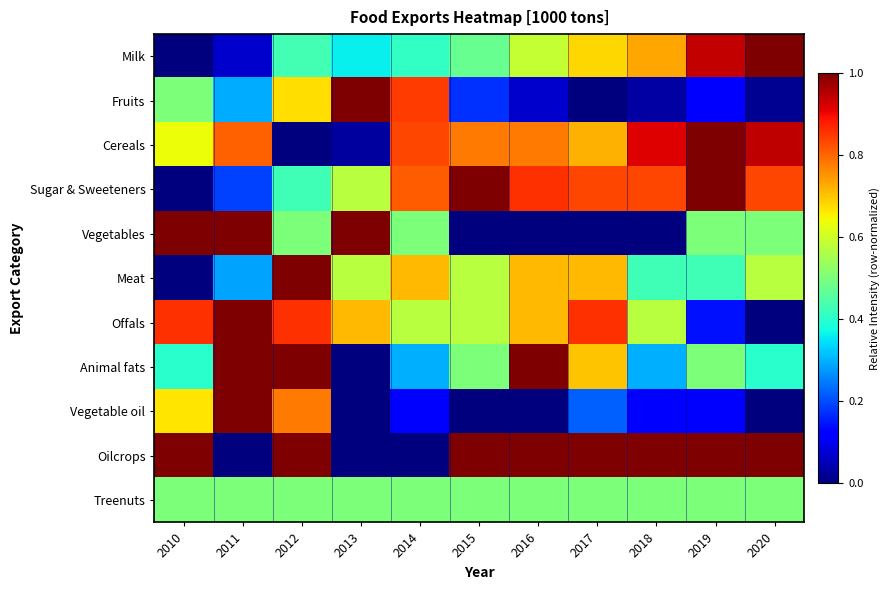

Reading left to right, list all the values displayed in this chart.

Milk: 2010=0.0	2011=0.1	2012=0.4	2013=0.4	2014=0.4	2015=0.5	2016=0.6	2017=0.7	2018=0.7	2019=0.9	2020=1.0
Fruits: 2010=0.5	2011=0.3	2012=0.7	2013=1.0	2014=0.8	2015=0.2	2016=0.1	2017=0.0	2018=0.0	2019=0.1	2020=0.0
Cereals: 2010=0.6	2011=0.8	2012=0.0	2013=0.0	2014=0.8	2015=0.8	2016=0.8	2017=0.7	2018=0.9	2019=1.0	2020=0.9
Sugar & Sweeteners: 2010=0.0	2011=0.2	2012=0.4	2013=0.6	2014=0.8	2015=1.0	2016=0.9	2017=0.8	2018=0.8	2019=1.0	2020=0.8
Vegetables: 2010=1.0	2011=1.0	2012=0.5	2013=1.0	2014=0.5	2015=0.0	2016=0.0	2017=0.0	2018=0.0	2019=0.5	2020=0.5
Meat: 2010=0.0	2011=0.3	2012=1.0	2013=0.6	2014=0.7	2015=0.6	2016=0.7	2017=0.7	2018=0.4	2019=0.4	2020=0.6
Offals: 2010=0.9	2011=1.0	2012=0.9	2013=0.7	2014=0.6	2015=0.6	2016=0.7	2017=0.9	2018=0.6	2019=0.1	2020=0.0
Animal fats: 2010=0.4	2011=1.0	2012=1.0	2013=0.0	2014=0.3	2015=0.5	2016=1.0	2017=0.7	2018=0.3	2019=0.5	2020=0.4
Vegetable oil: 2010=0.7	2011=1.0	2012=0.8	2013=0.0	2014=0.1	2015=0.0	2016=0.0	2017=0.2	2018=0.1	2019=0.1	2020=0.0
Oilcrops: 2010=1.0	2011=0.0	2012=1.0	2013=0.0	2014=0.0	2015=1.0	2016=1.0	2017=1.0	2018=1.0	2019=1.0	2020=1.0
Treenuts: 2010=0.5	2011=0.5	2012=0.5	2013=0.5	2014=0.5	2015=0.5	2016=0.5	2017=0.5	2018=0.5	2019=0.5	2020=0.5